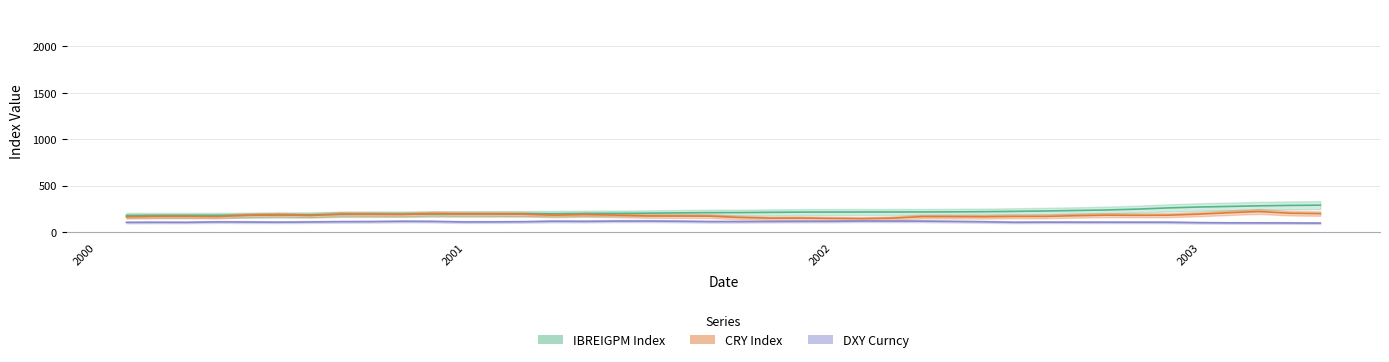

What is the highest value of the CRY series?

222.0